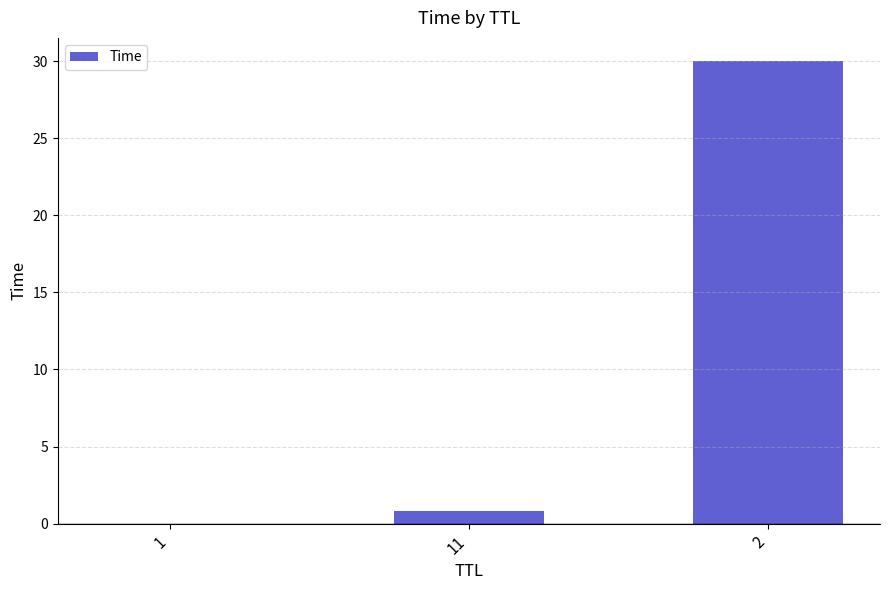

The value at 2 is 30.0. True or false?

True